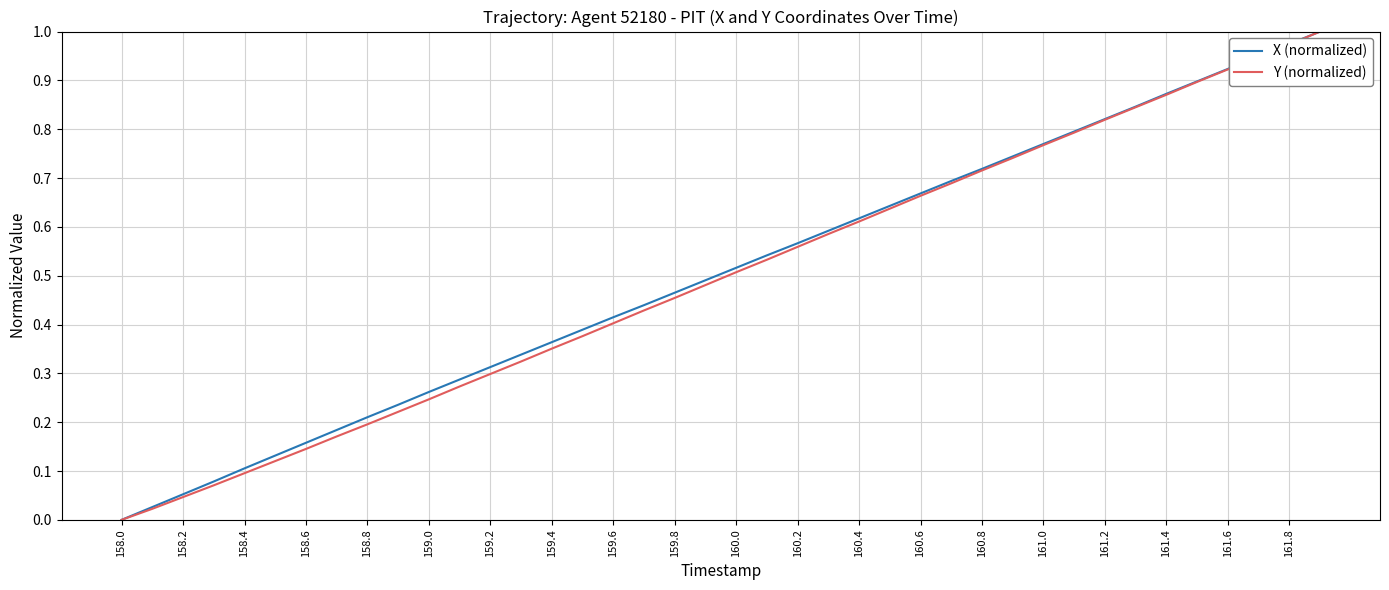

List the series in order of their overall mean, lowest first.

Y (normalized), X (normalized)